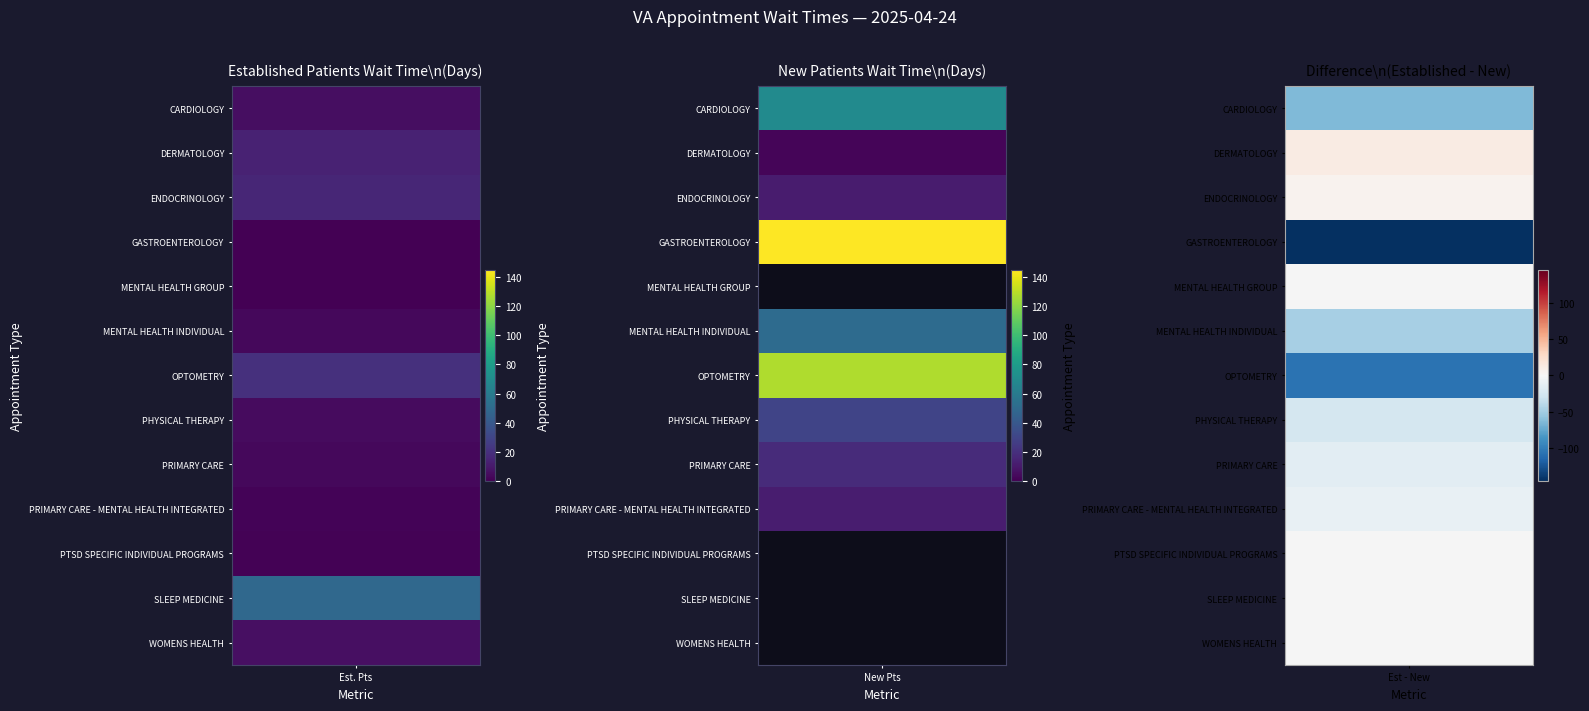

The SLEEP MEDICINE series shows 78.1 at EstablishedPatients. True or false?

False